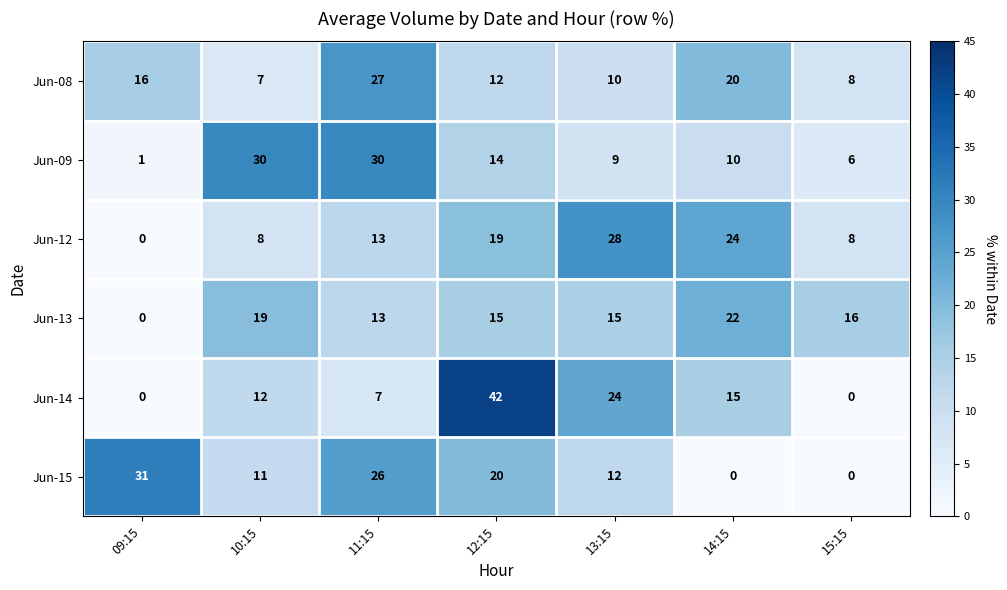

Is it true that Jun-12 equals 4 at 11:15?

False